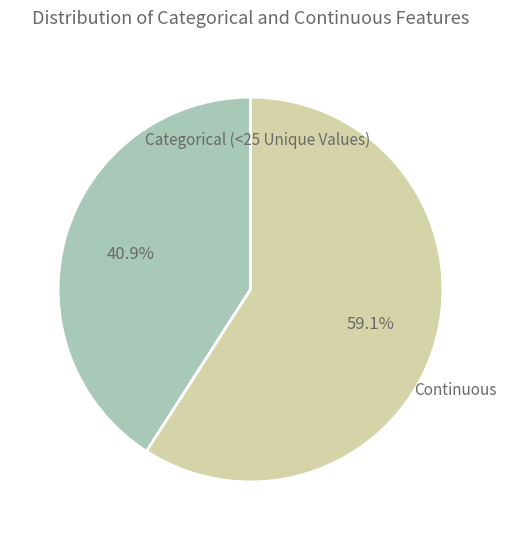

Approximately how many times larger is the value at Categorical (<25 Unique Values) compared to Continuous?

0.7